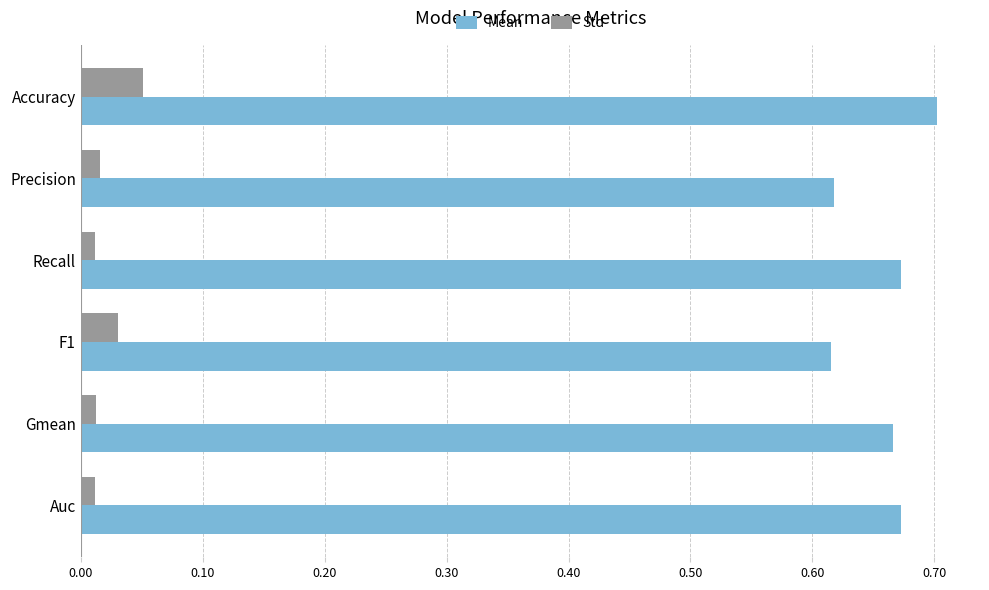

At which category is the sum across all series the highest?

Accuracy